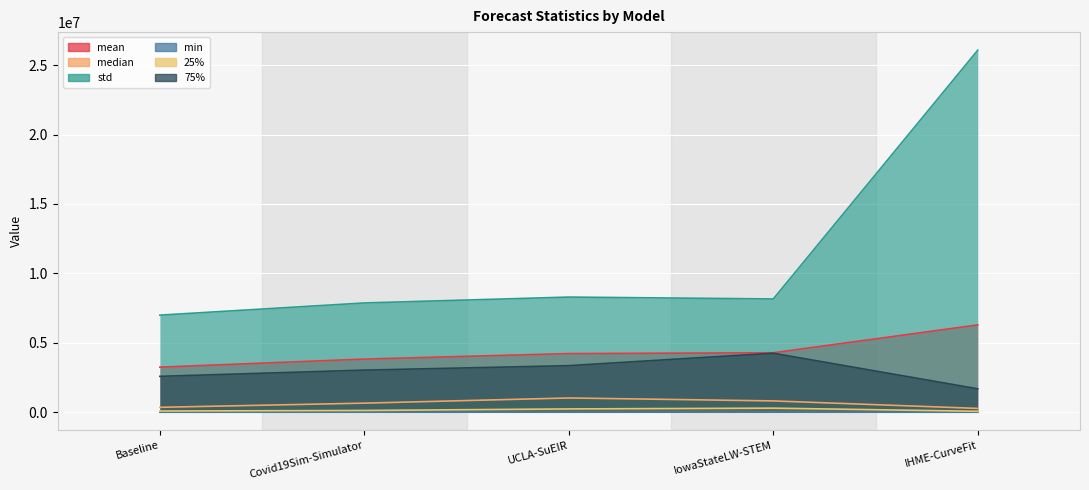

At which label is std closest to 16532878?

UCLA-SuEIR